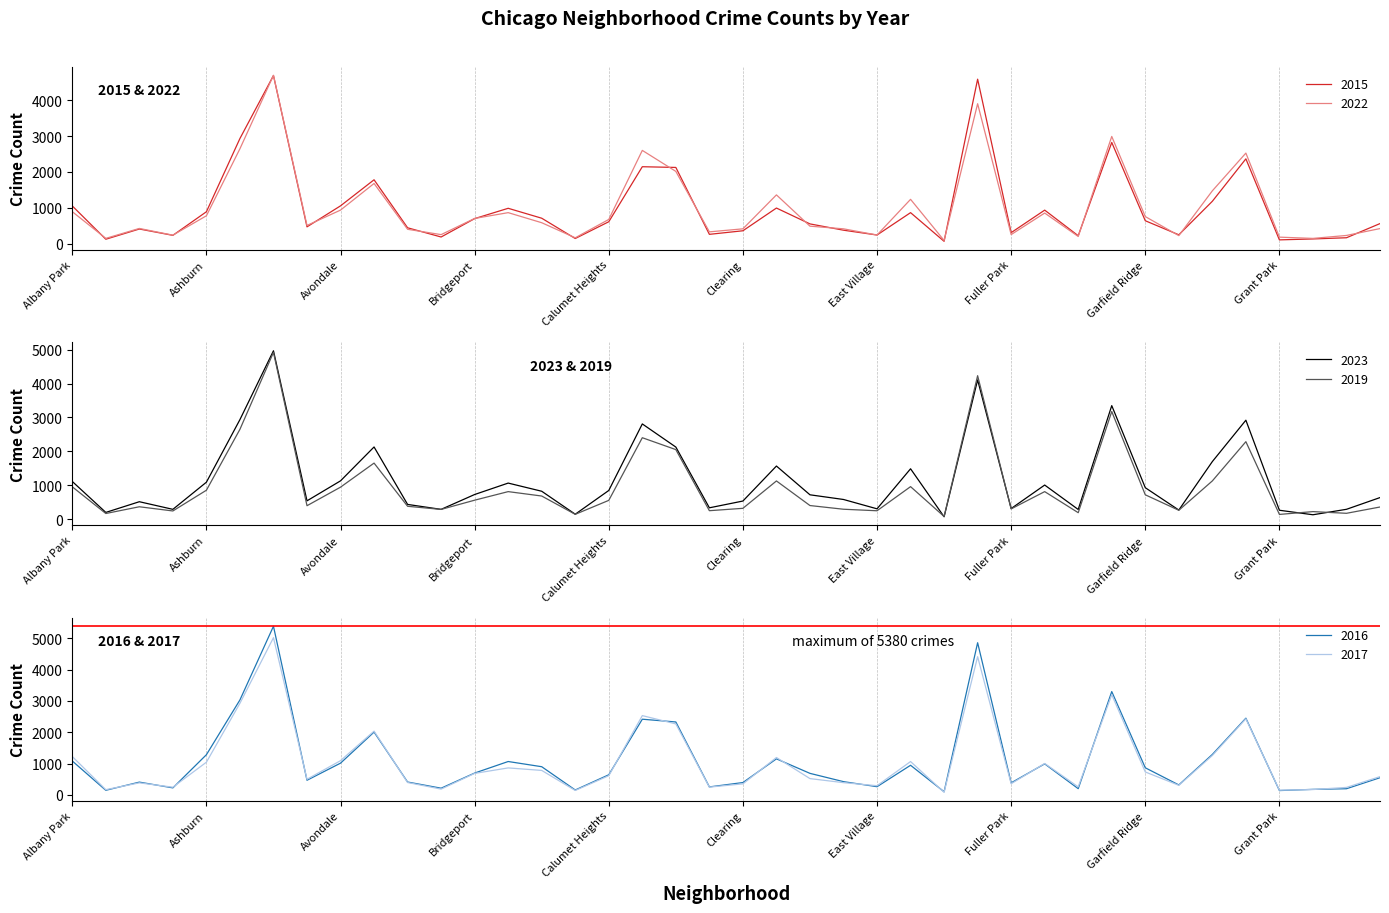

How many data points in 2023 are above 725?

19